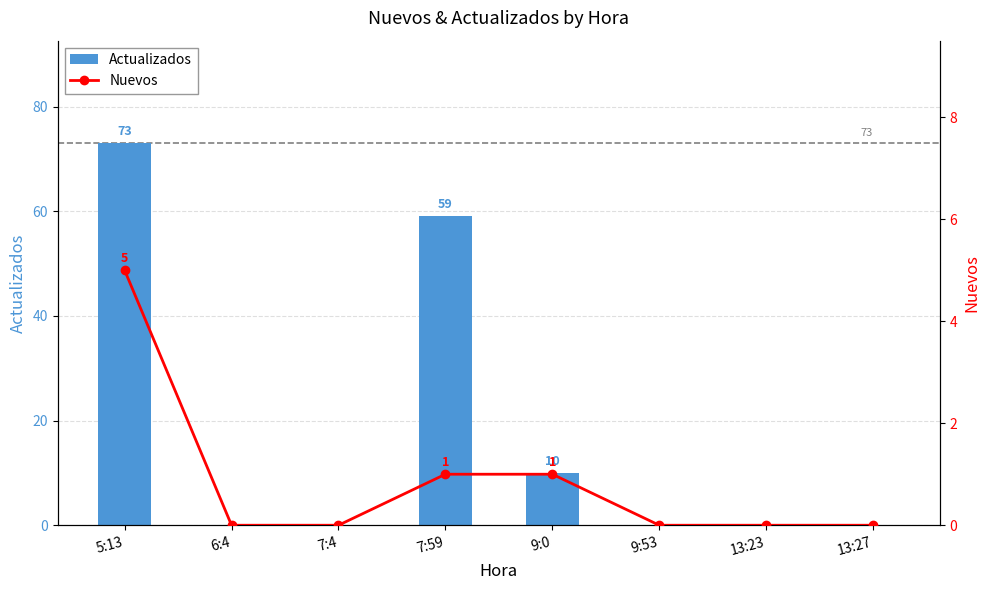

What is the average value of the Actualizados series?

18